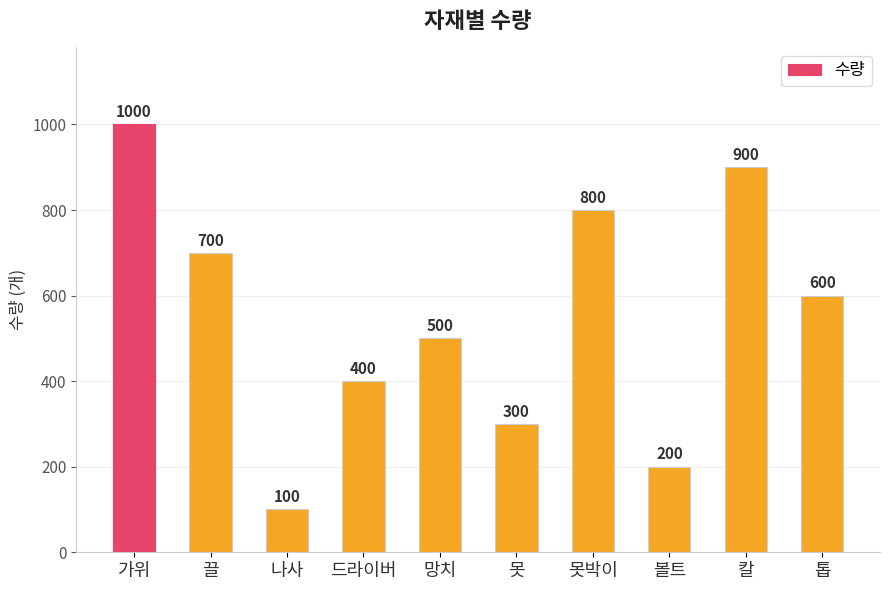

Between 칼 and 나사, which is larger?

칼